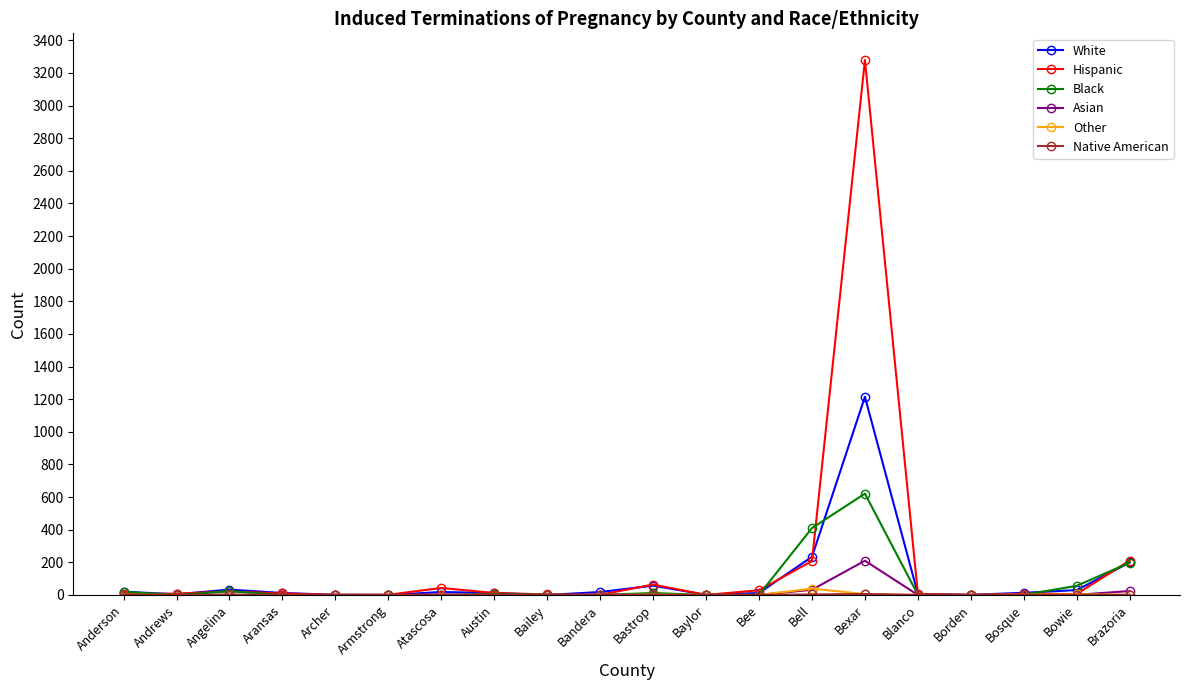

Where does the Black series first go above 1?

Anderson